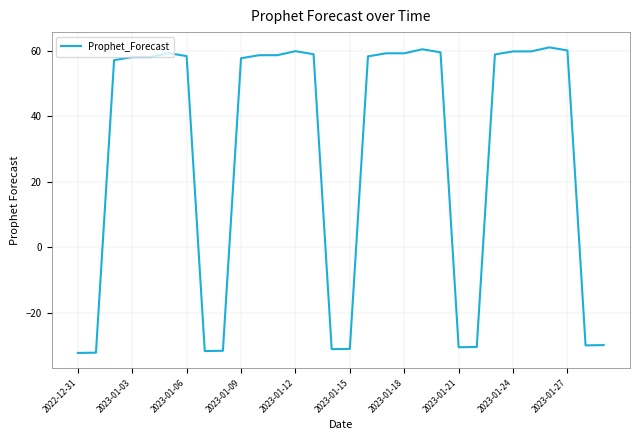

What is the smallest value displayed?

-32.2